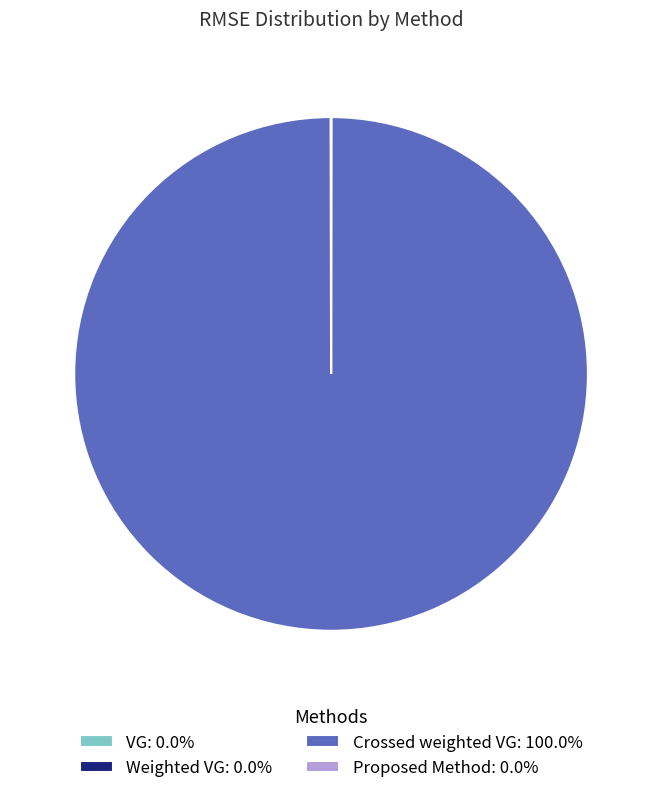

Is there a majority slice in this chart?

Yes